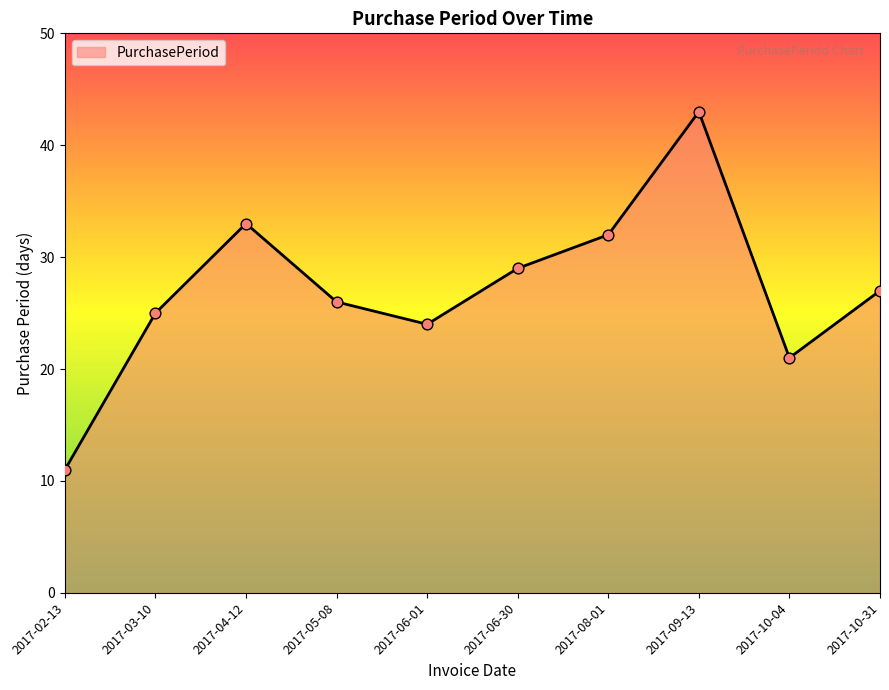

What is the change in value from 2017-04-12 to 2017-05-08?

-7